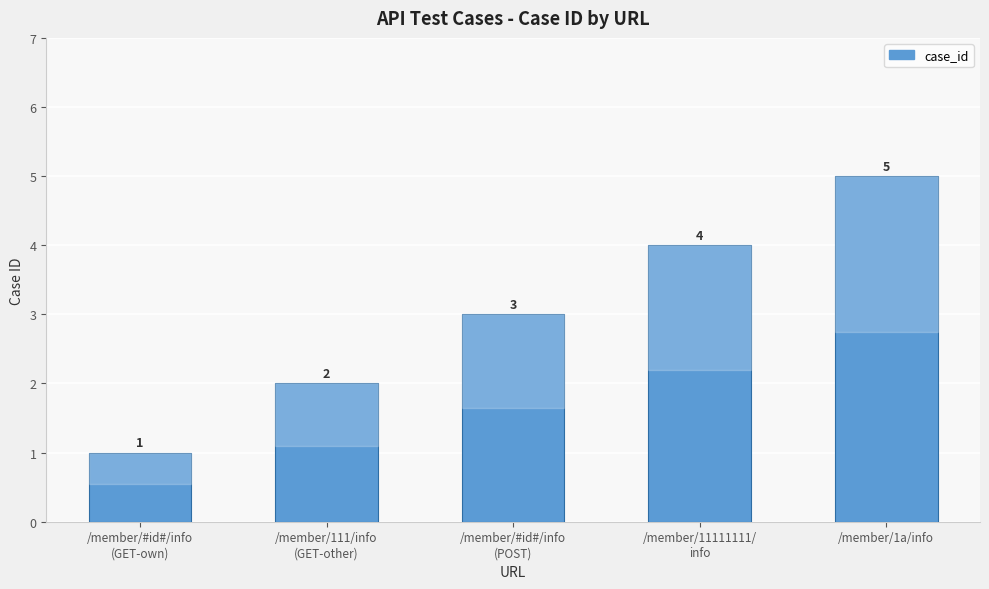

What is the change in value from /member/111/info
(GET-other) to /member/#id#/info
(POST)?

+1